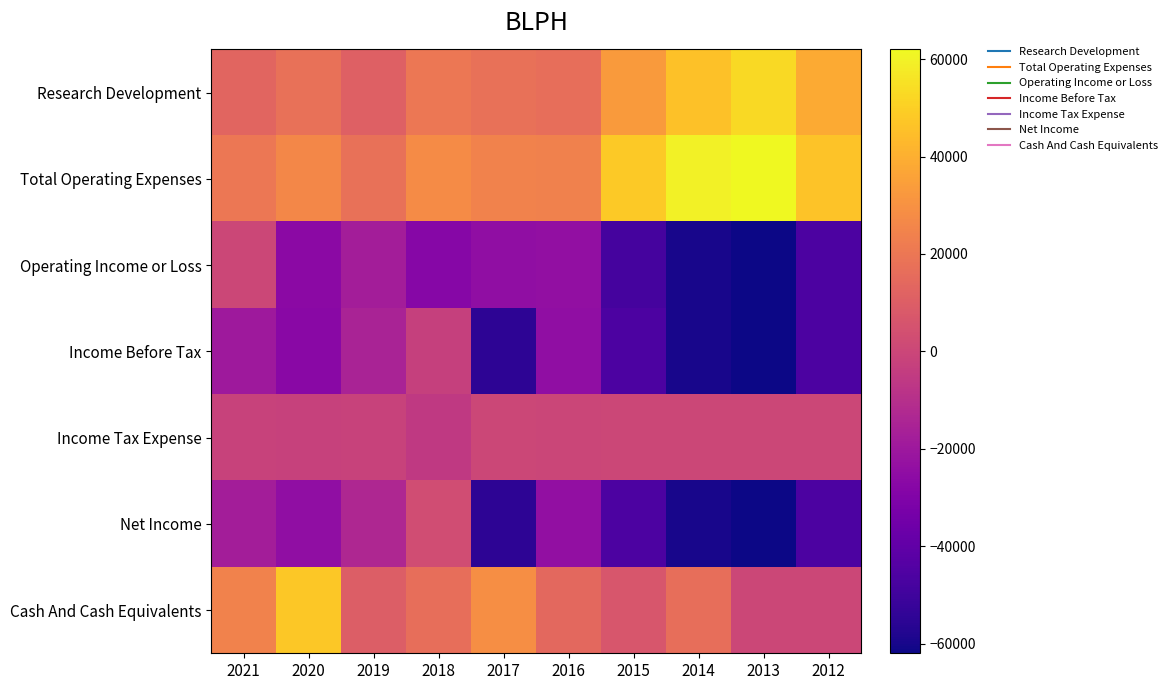

Which series has the largest total across all categories?

Total Operating Expenses